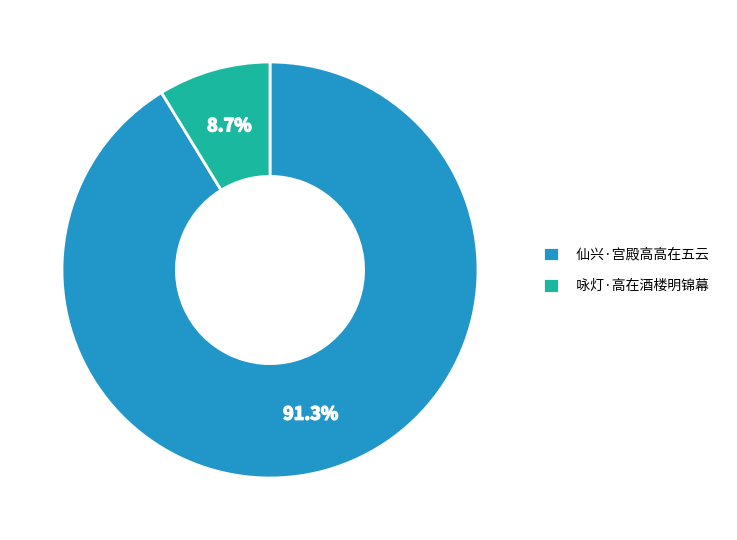

What percentage is the 咏灯·高在酒楼明锦幕 slice, to the nearest percent?

9%